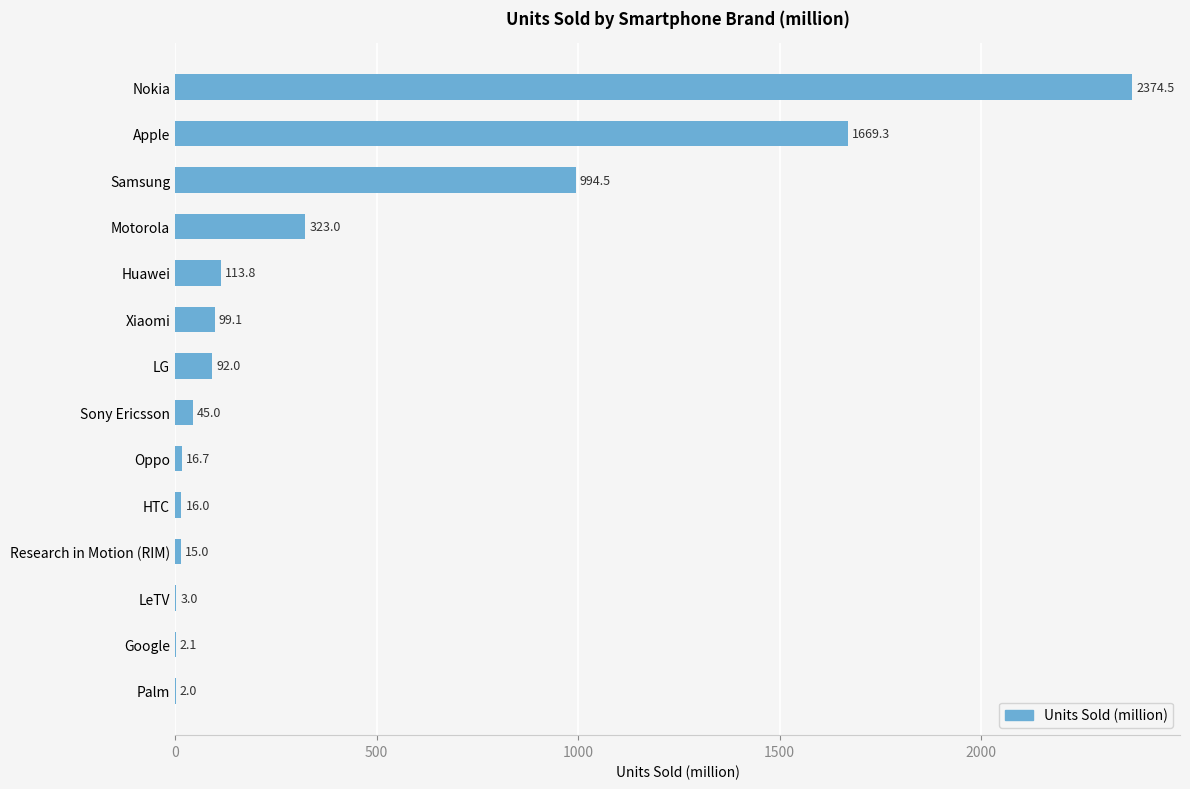

Where is the data nearest to the value 1188?

Samsung